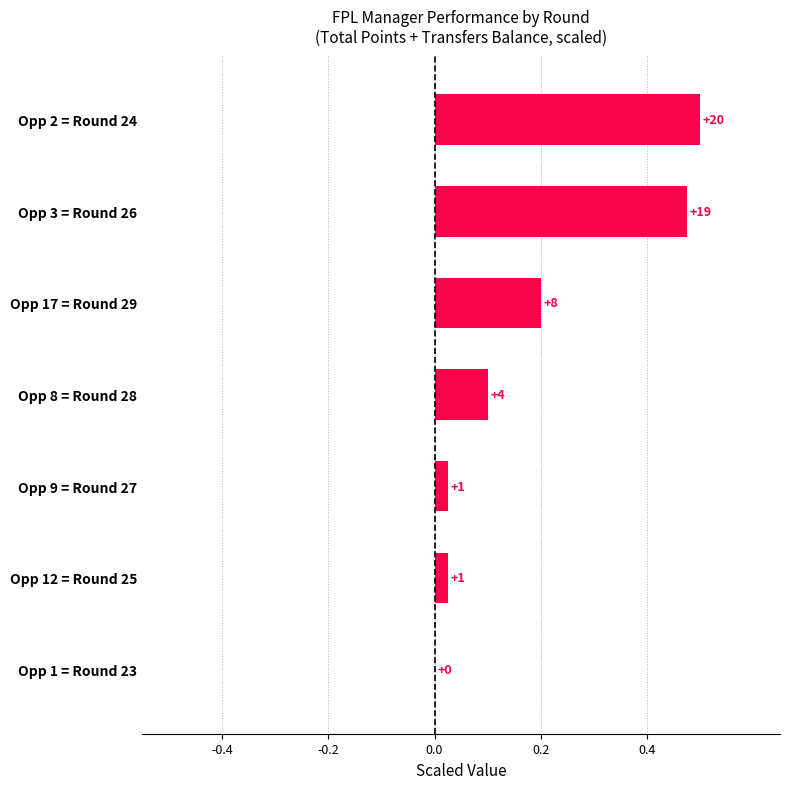

Are the bars horizontal?

Yes